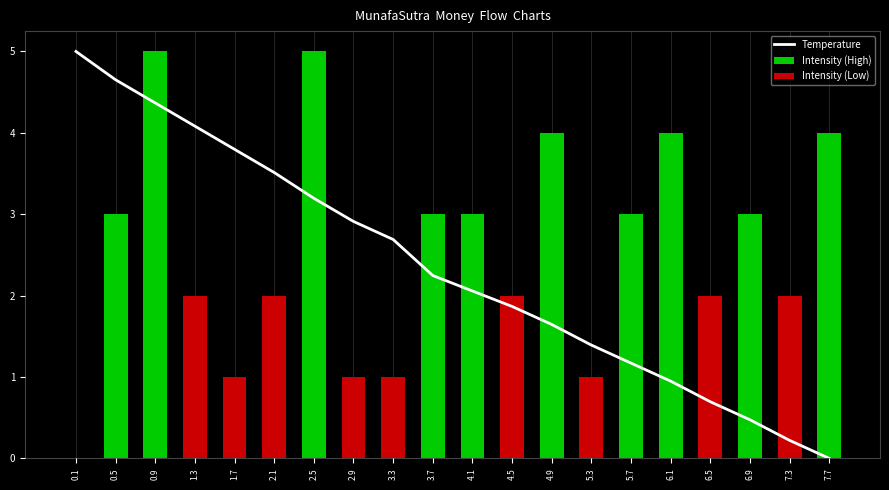

List the labels in order of value, largest first.

0.1, 0.5, 0.9, 1.3, 1.7, 2.1, 2.5, 2.9, 3.3, 3.7, 4.1, 4.5, 4.9, 5.3, 5.7, 6.1, 6.5, 6.9, 7.3, 7.7